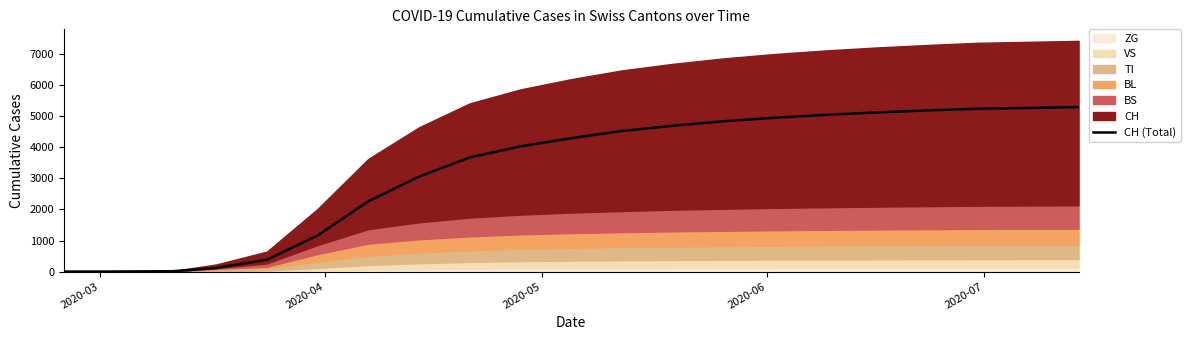

What is the difference between the second highest and minimum values?

5244